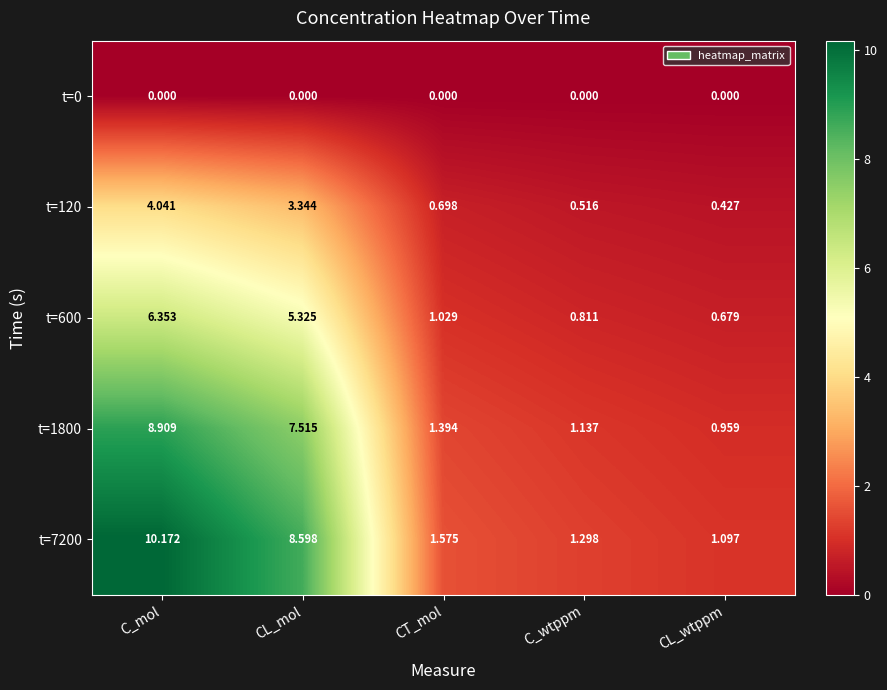

Rank the categories by t=120 value from lowest to highest.

CL_wtppm, C_wtppm, CT_mol, CL_mol, C_mol